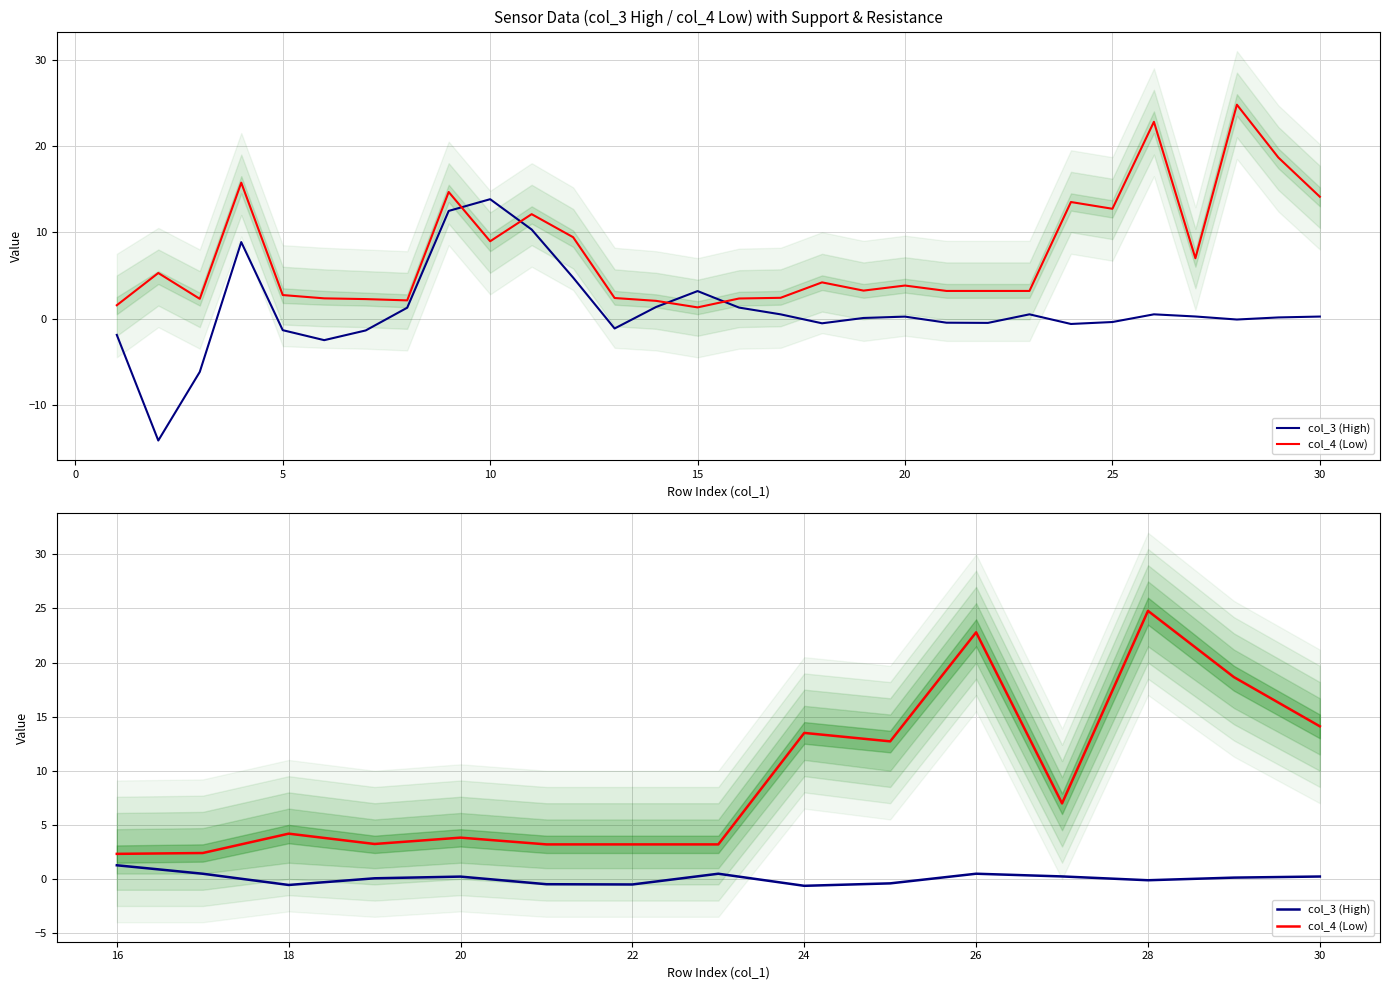

In col_3 (High), how many points are higher than both neighbors (excluding endpoints)?

3